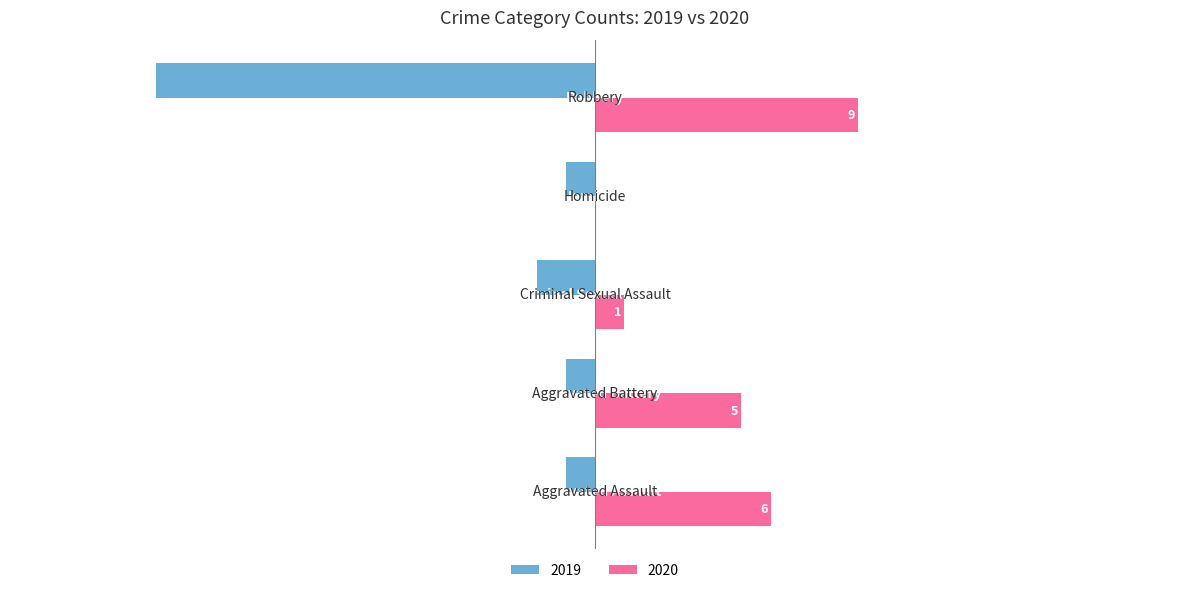

What is the sum of all 2020 values?

21